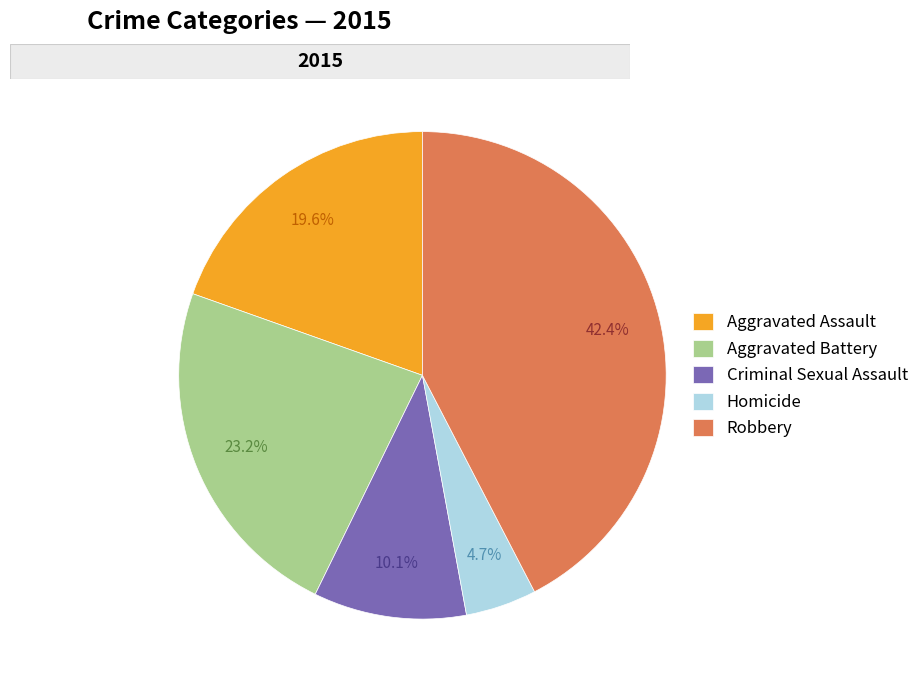

Is there any slice that represents more than half of the pie?

No